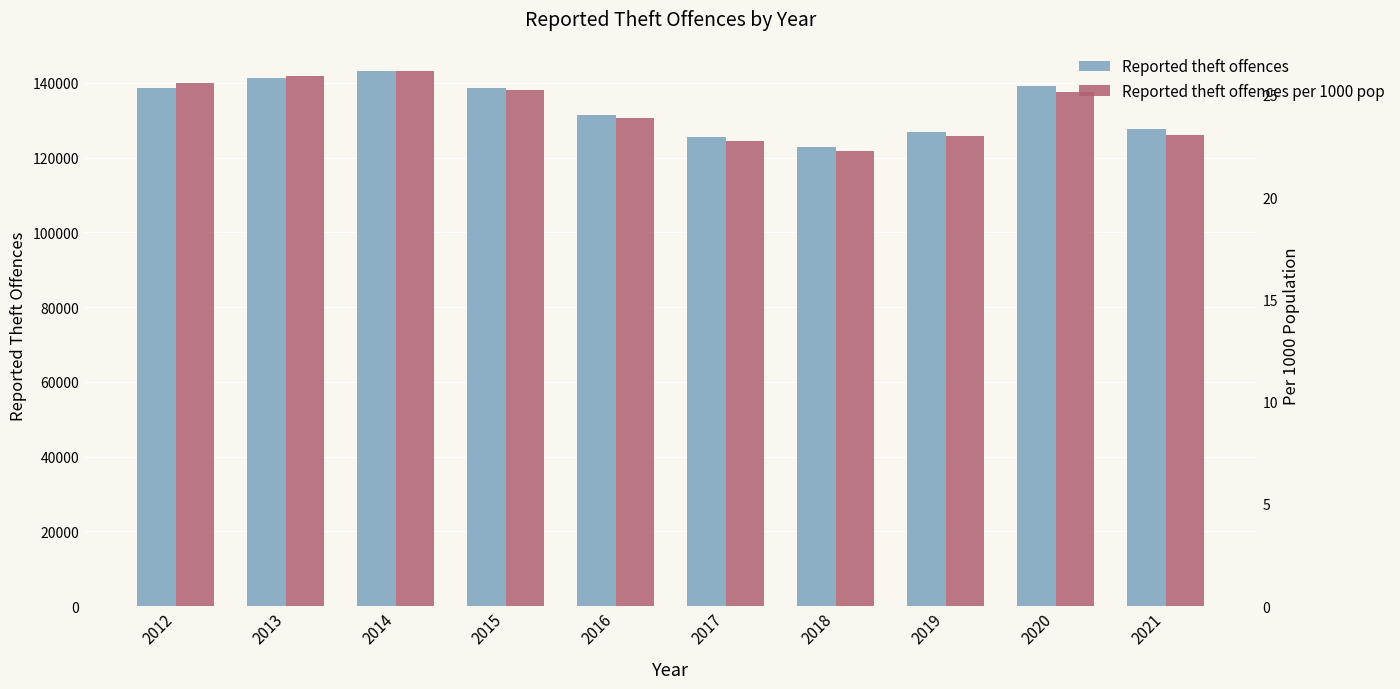

How many data points does each series have?

10